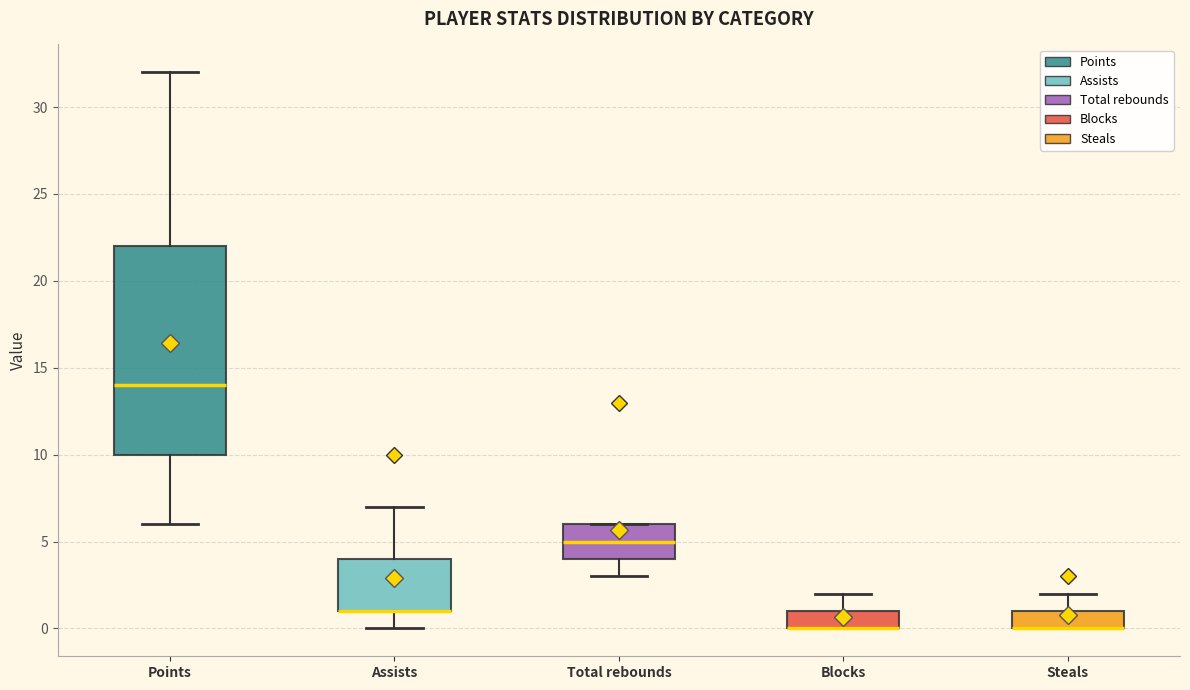

Where is the lower edge of the box for Points on the y-axis? The values are not printed on the chart, so give them approximately, as read against the axis.

10